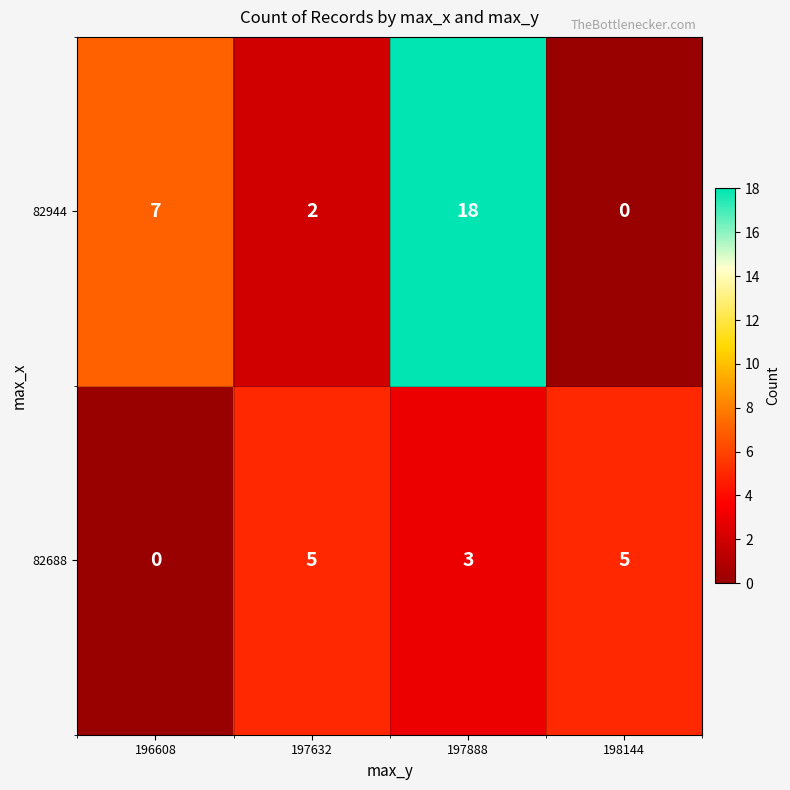

What is the spread (max minus min) of values at 196608?

7